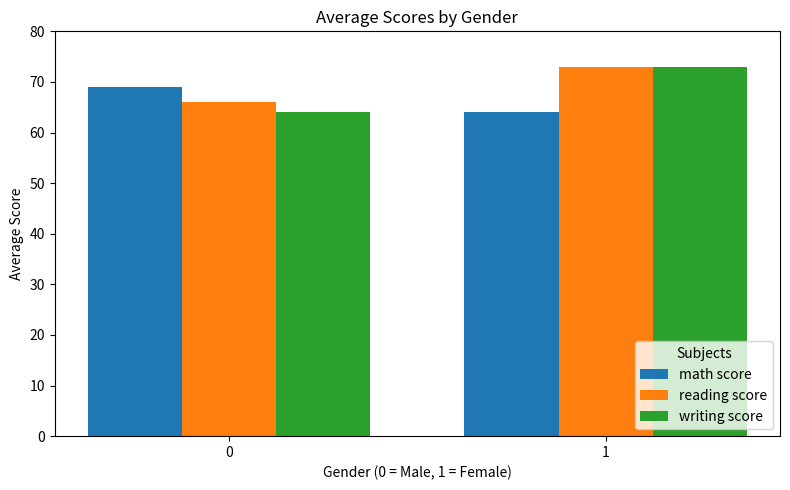

List the labels in order of math score value, largest first.

0, 1